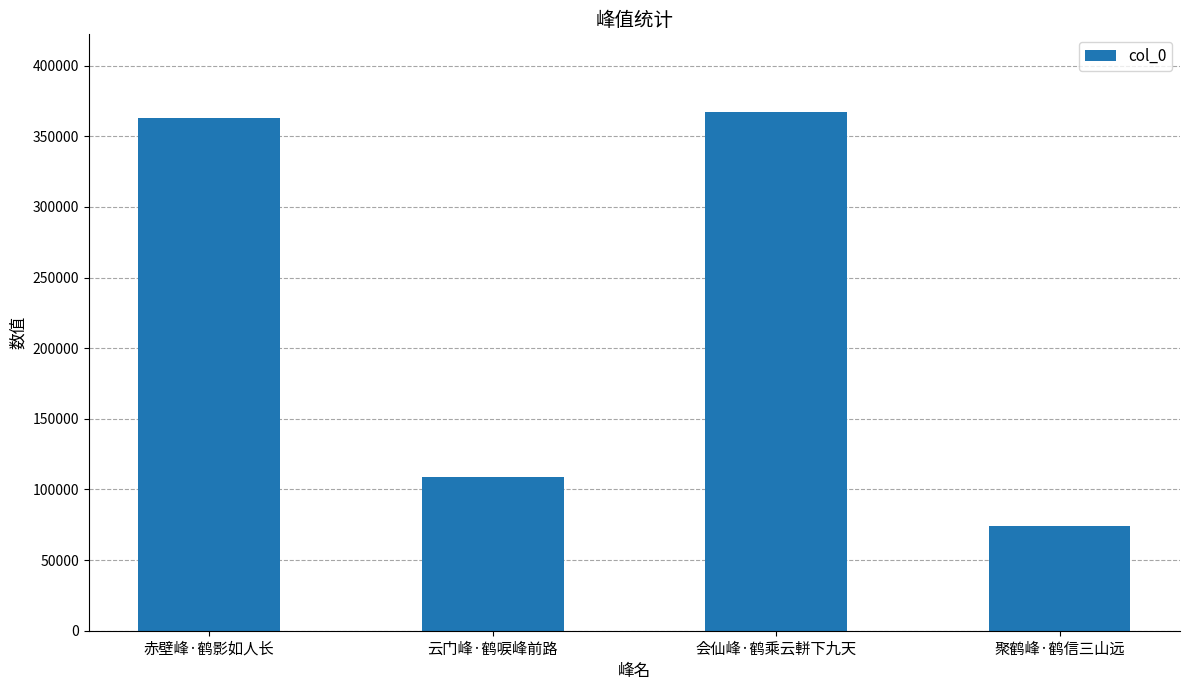

Rank the categories by value from highest to lowest.

会仙峰·鹤乘云軿下九天, 赤壁峰·鹤影如人长, 云门峰·鹤唳峰前路, 聚鹤峰·鹤信三山远